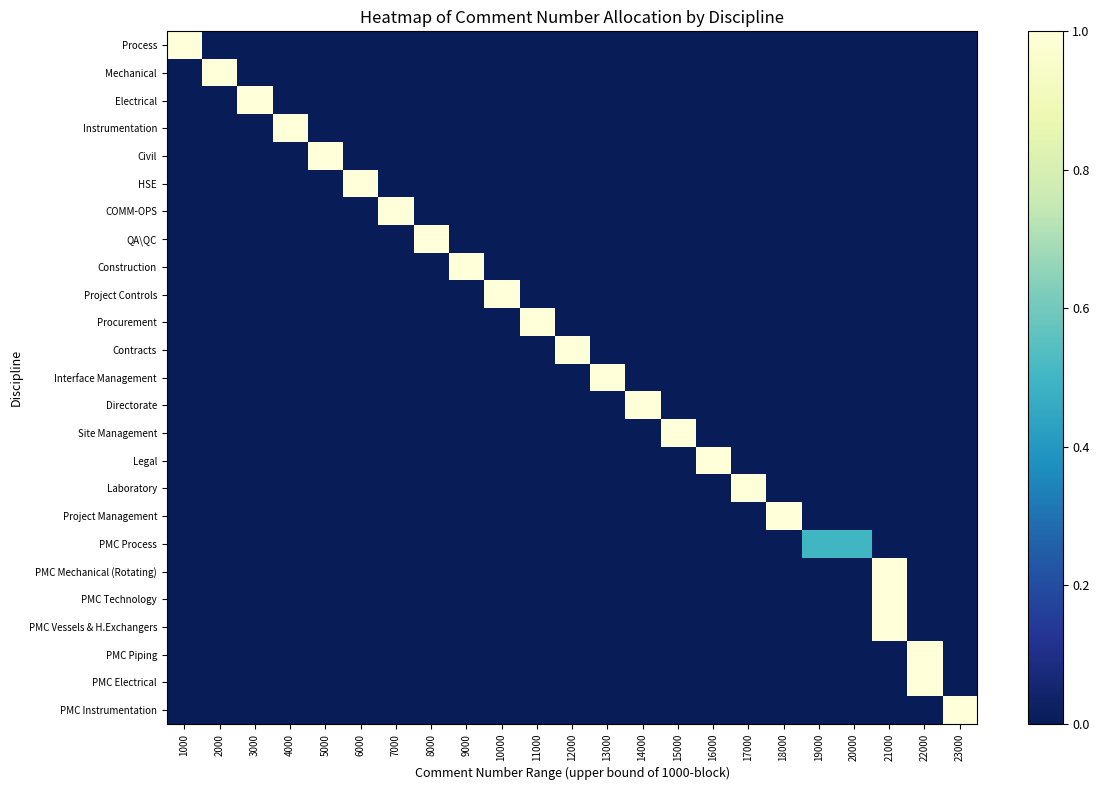

True or false: Process has a value of -0.6 at 23000.

False